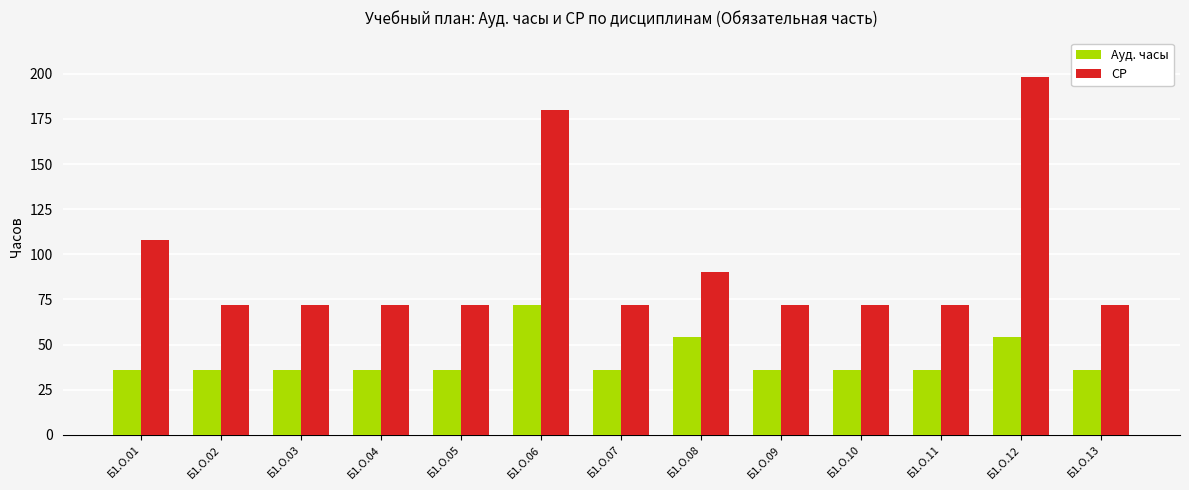

What is the lowest value of the Ауд. часы series?

36